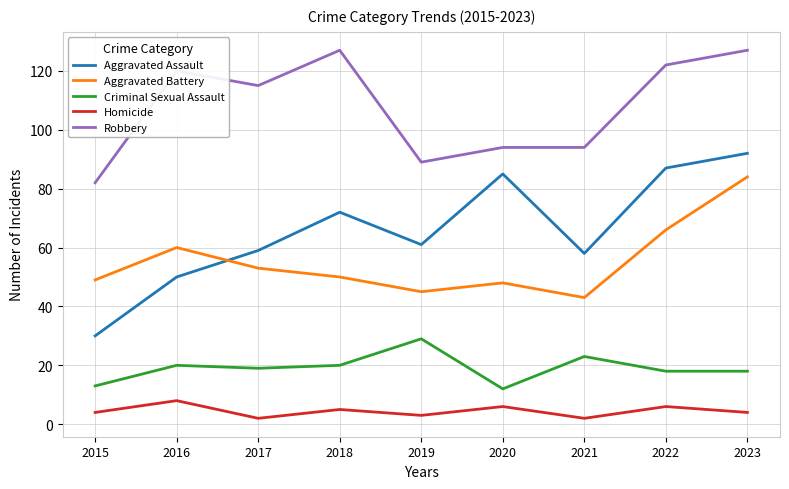

Rank the series by their maximum value, from lowest to highest.

Homicide, Criminal Sexual Assault, Aggravated Battery, Aggravated Assault, Robbery